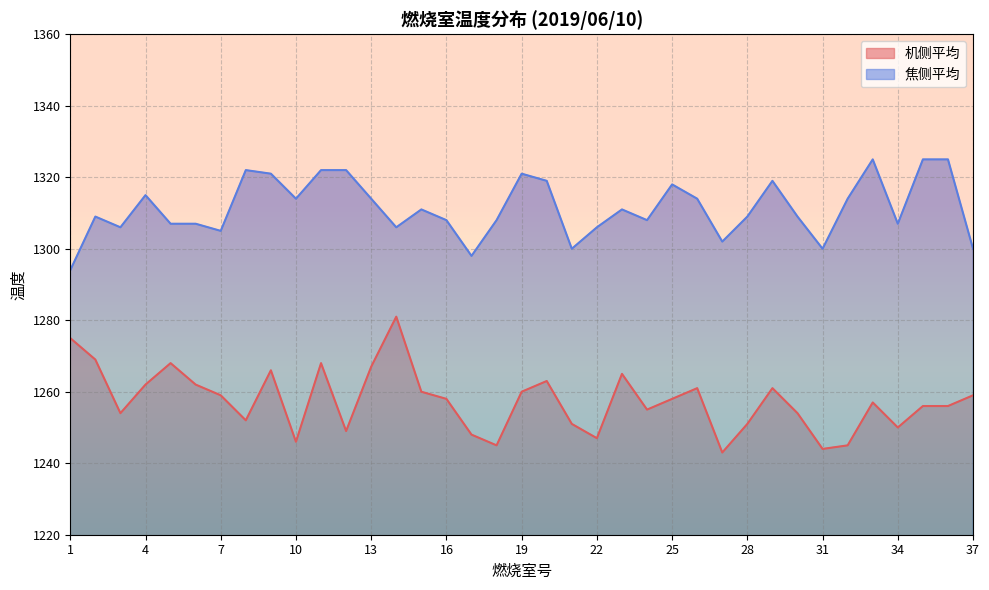

What is the sum of the 焦侧平均 values at 19 and 34?

2628